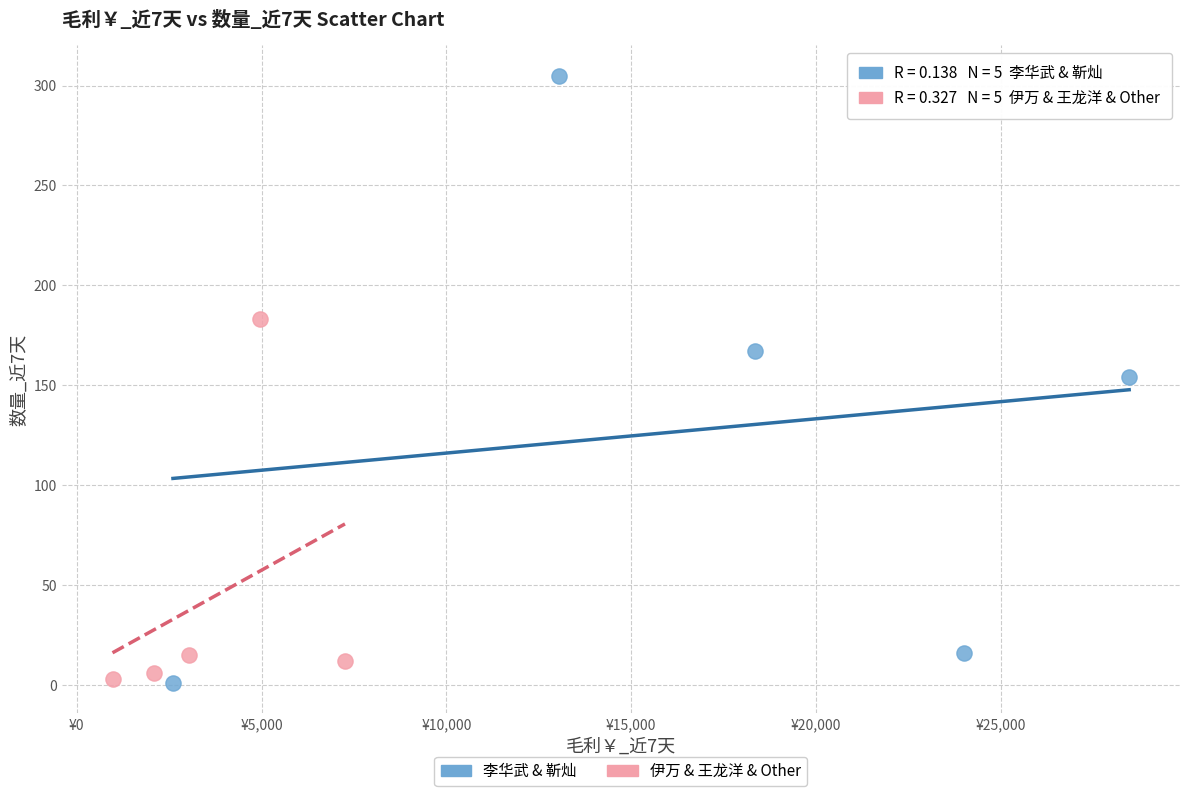

Which series contains the highest Y value?

李华武 & 靳灿